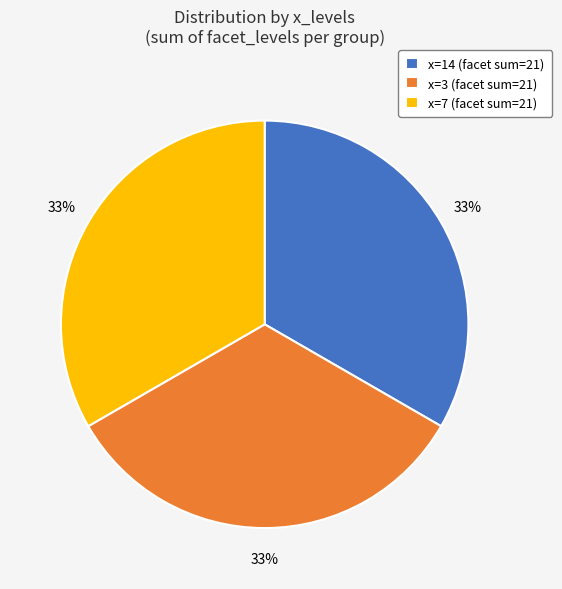

How many slices are in this pie chart?

3